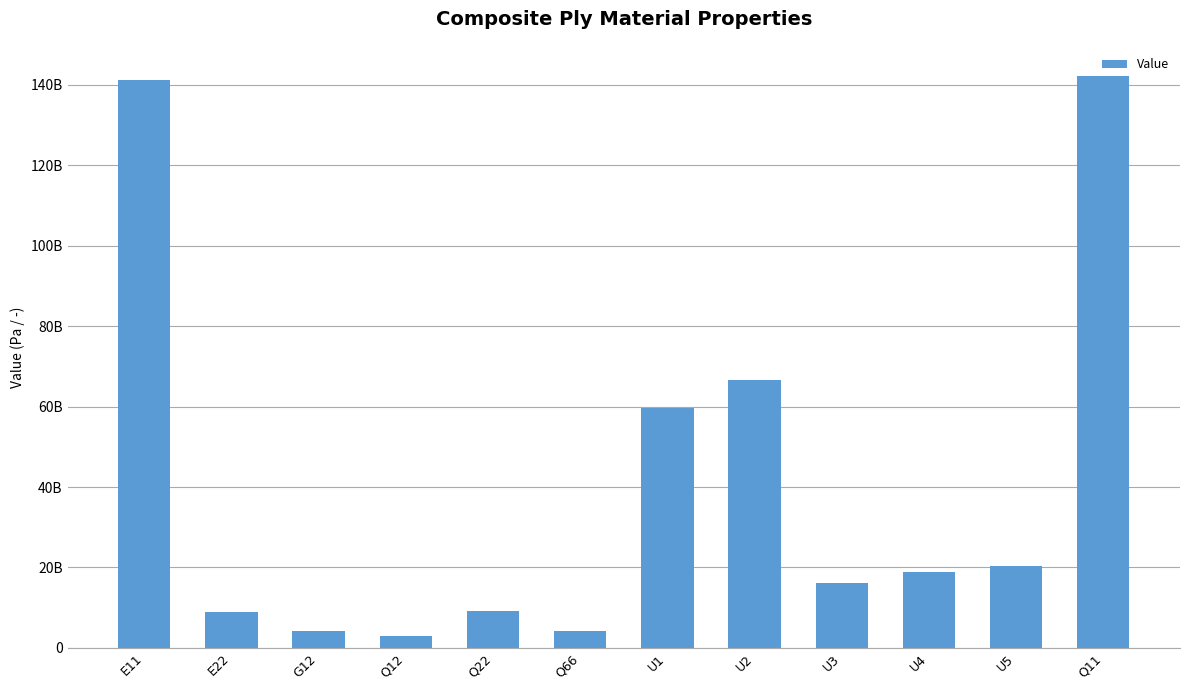

Does the chart contain stacked bars?

No